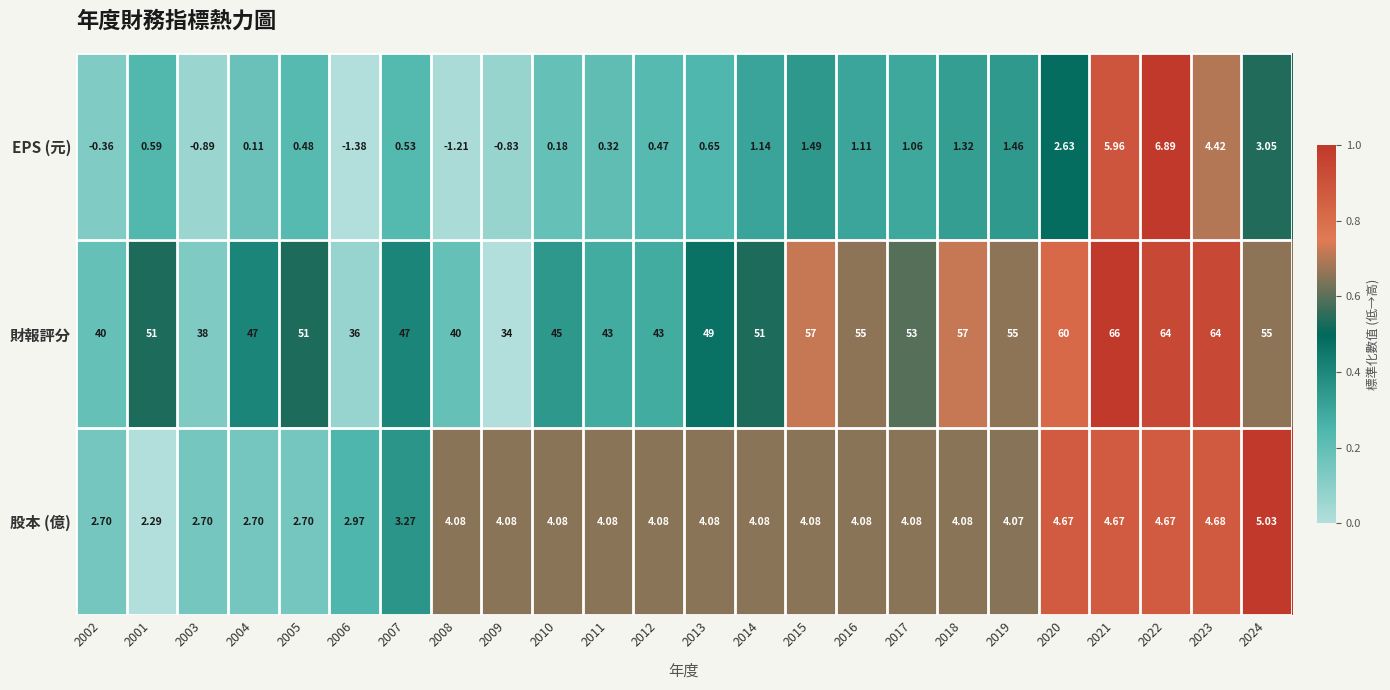

Which series has the widest spread of values?

財報評分